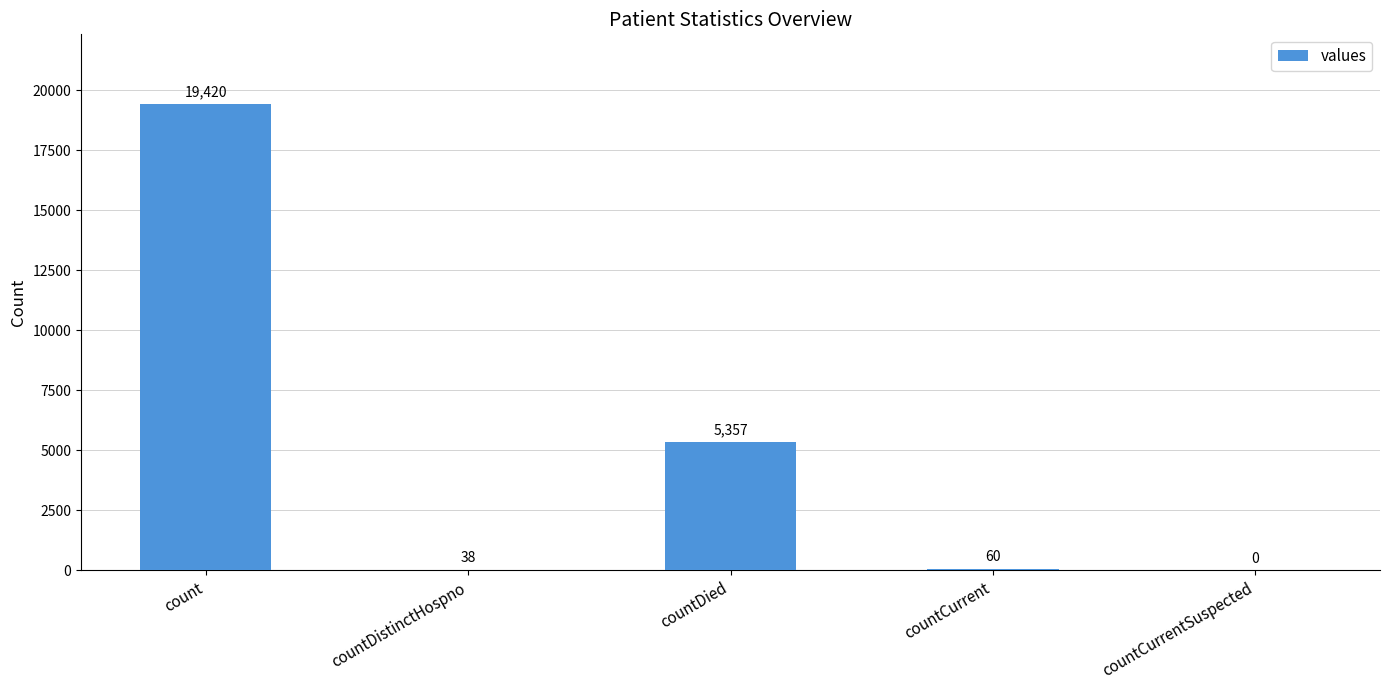

Are the bars horizontal?

No